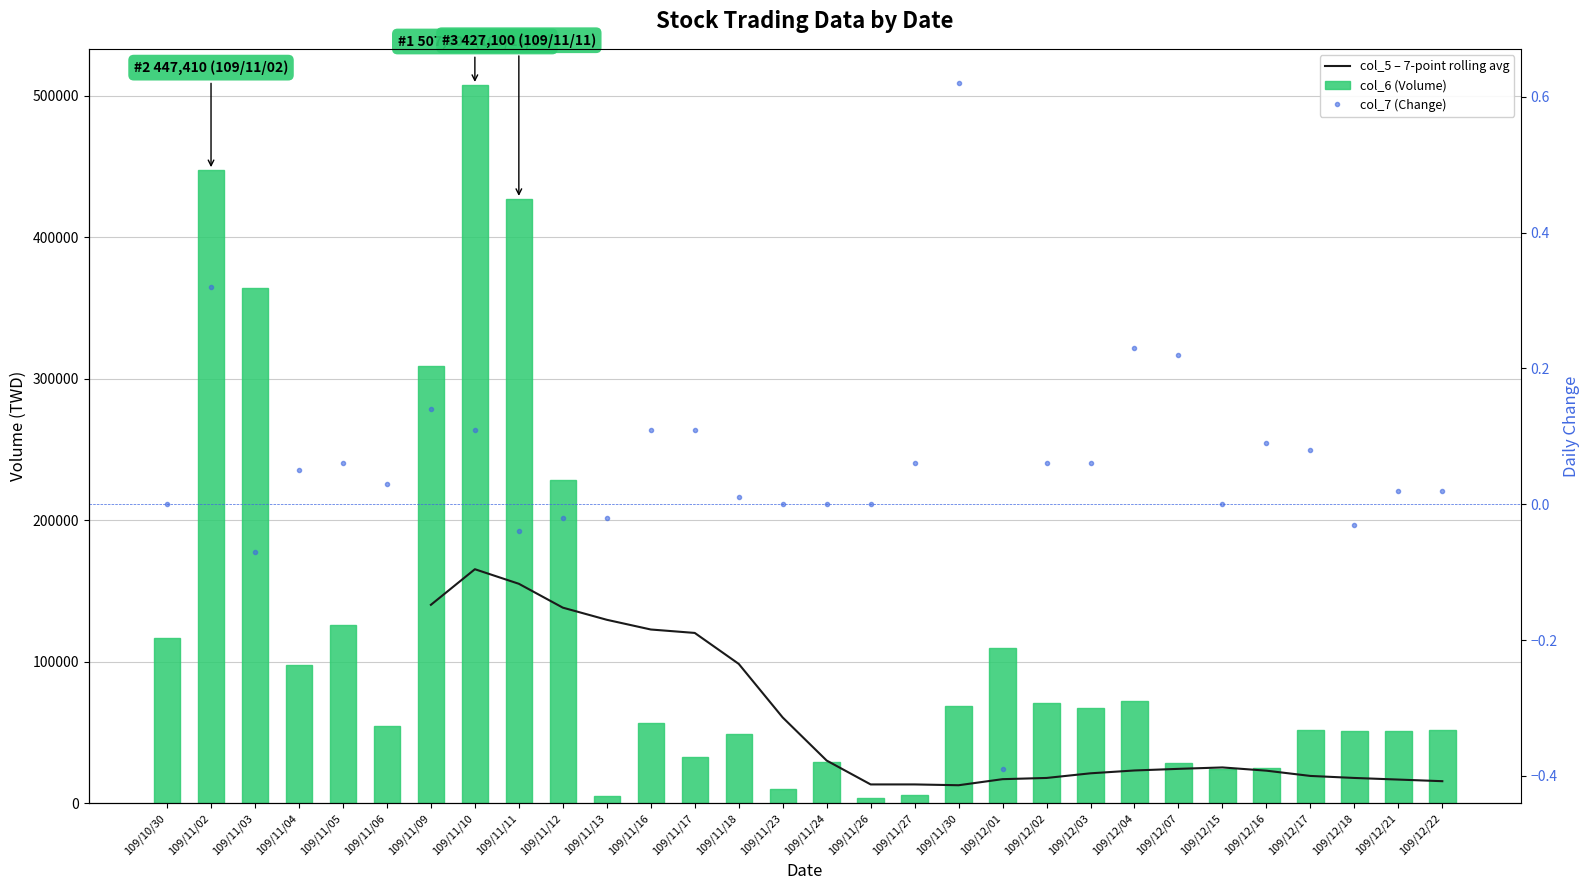

Rank the series by their maximum value, from lowest to highest.

col_7 (Change), col_5 – 7-point rolling avg, col_6 (Volume)